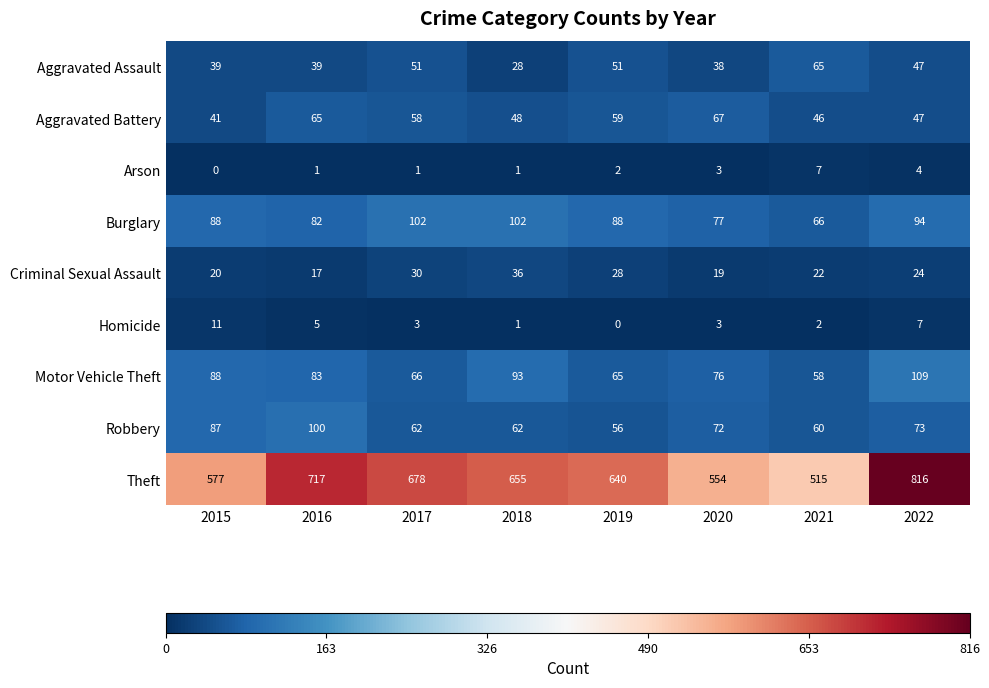

What is the average value of the Theft series?

644